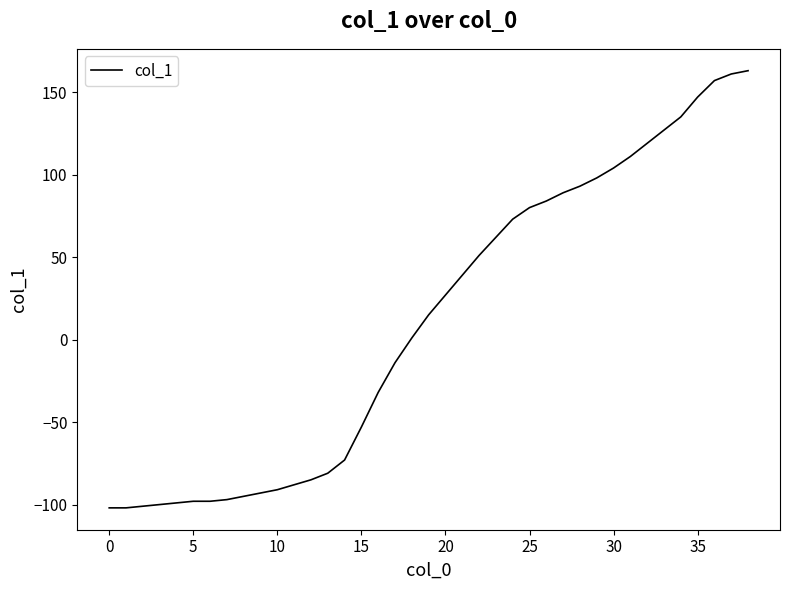

What is the minimum value shown in the chart?

-102